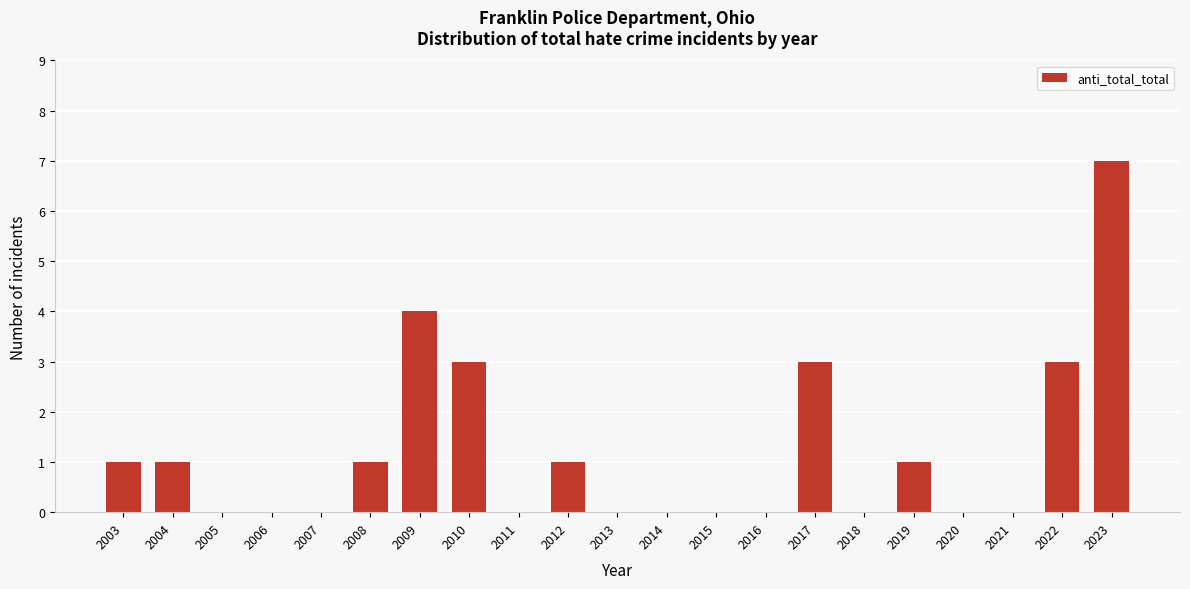

Reading left to right, list all the values displayed in this chart.

2003=1	2004=1	2005=0	2006=0	2007=0	2008=1	2009=4	2010=3	2011=0	2012=1	2013=0	2014=0	2015=0	2016=0	2017=3	2018=0	2019=1	2020=0	2021=0	2022=3	2023=7